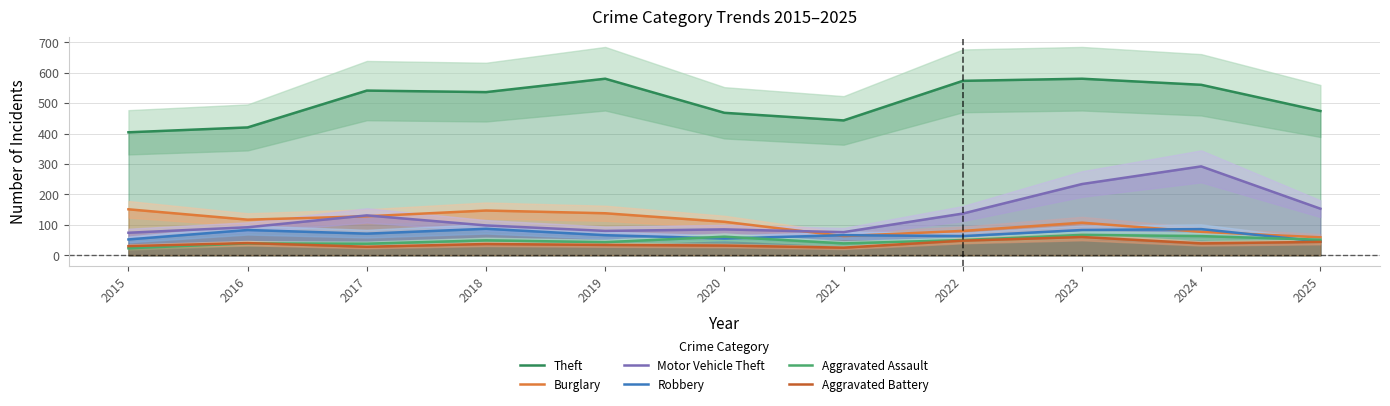

Rank the categories by Burglary value from highest to lowest.

2015, 2018, 2019, 2017, 2016, 2020, 2023, 2022, 2024, 2021, 2025